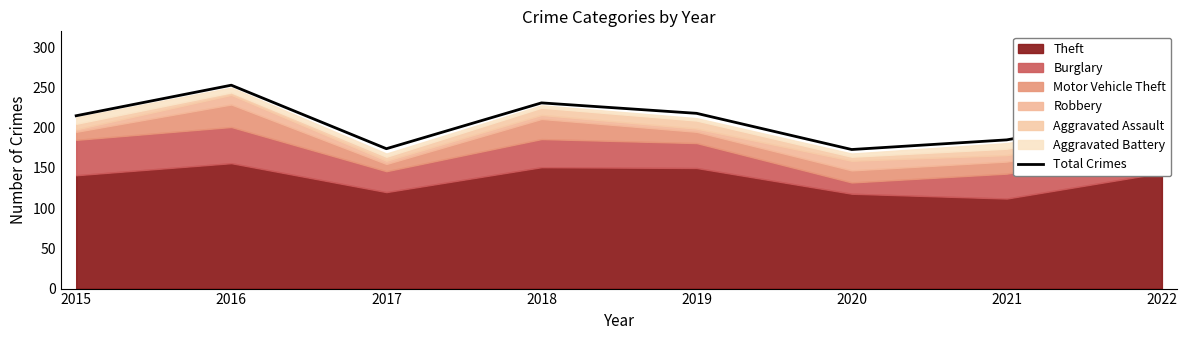

True or false: Total Crimes has a value of 287 at 2022.

False